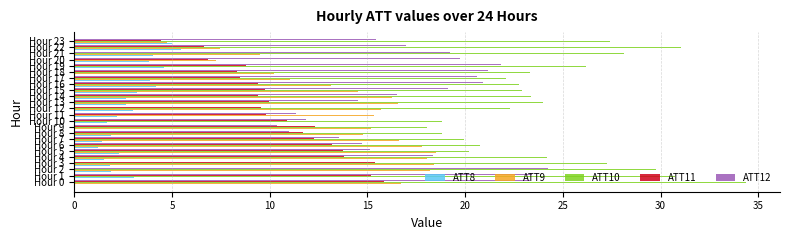

What is the smallest value displayed?

1.2